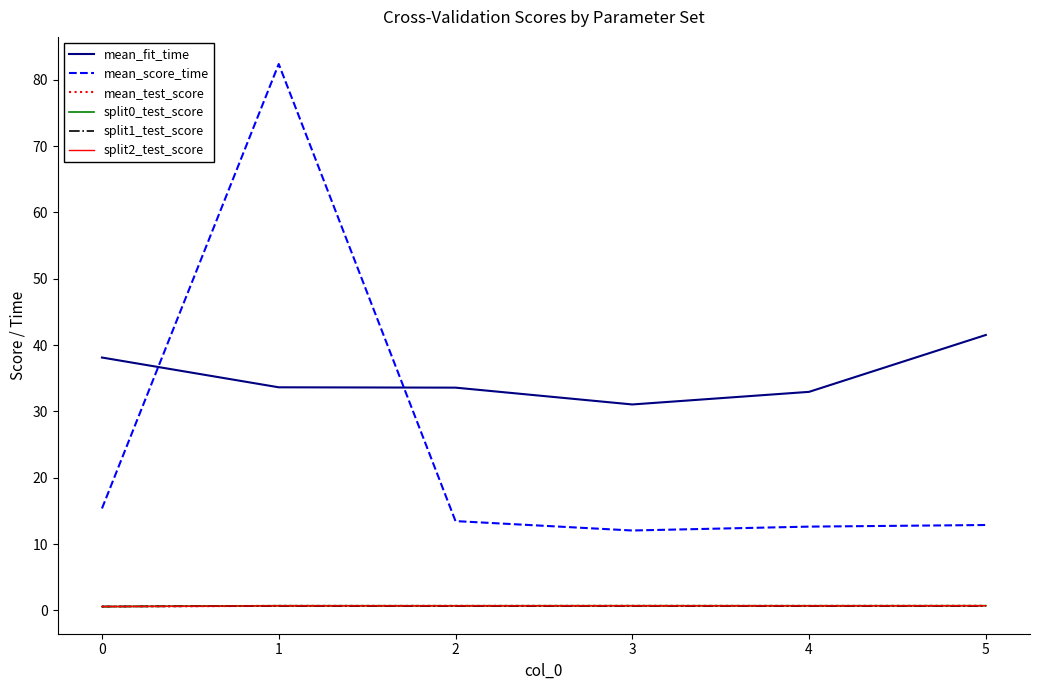

The value of mean_score_time at 2 is 8.3. True or false?

False